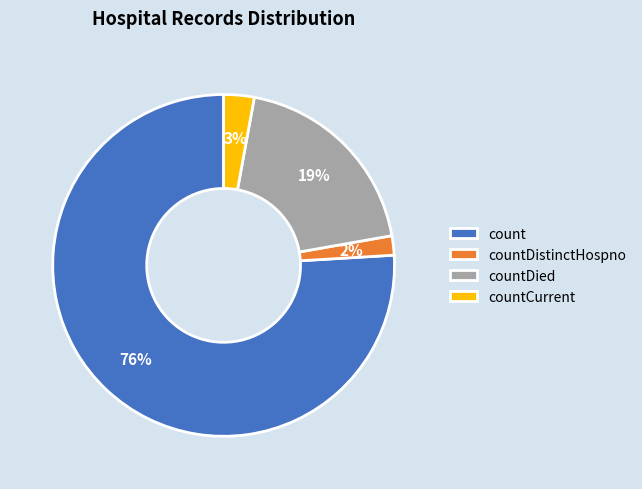

The countDistinctHospno slice represents 10% of the pie. True or false?

False